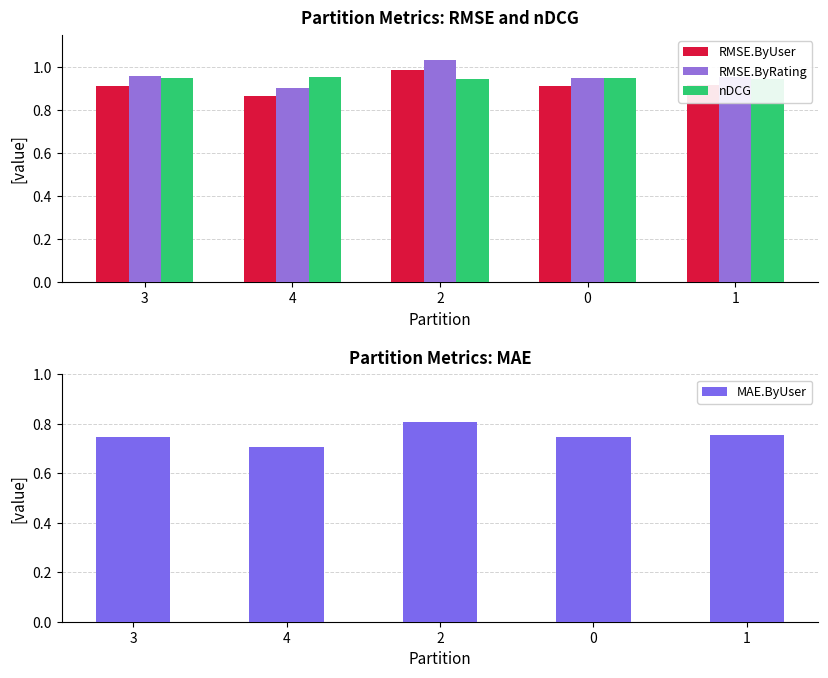

Count the nDCG values in the range 0 to 1.

5